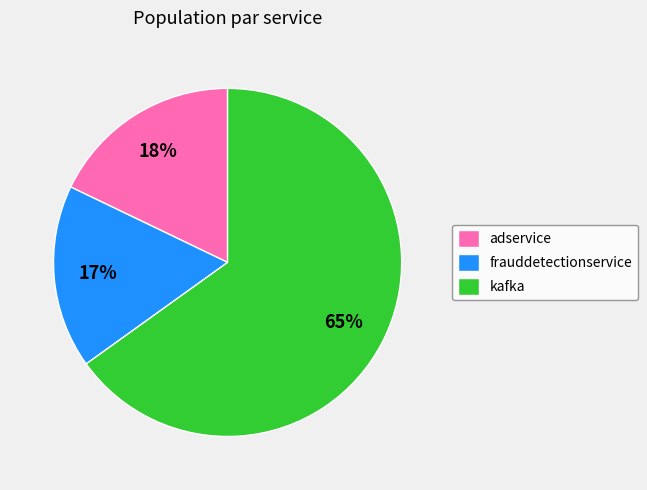

How many slices are in this pie chart?

3